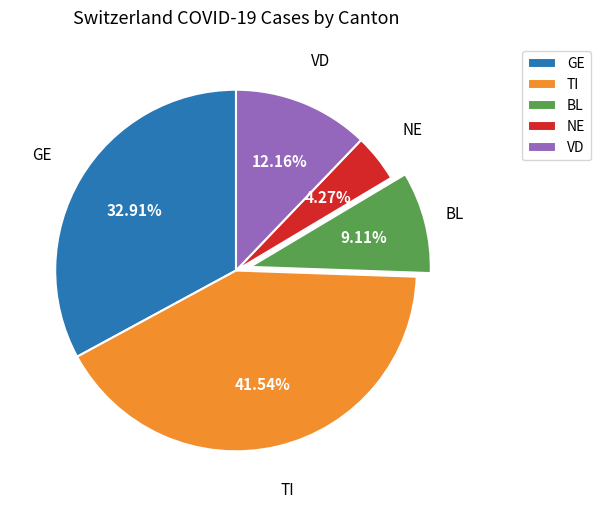

What is the ratio of the value at TI to the value at VD?

3.4